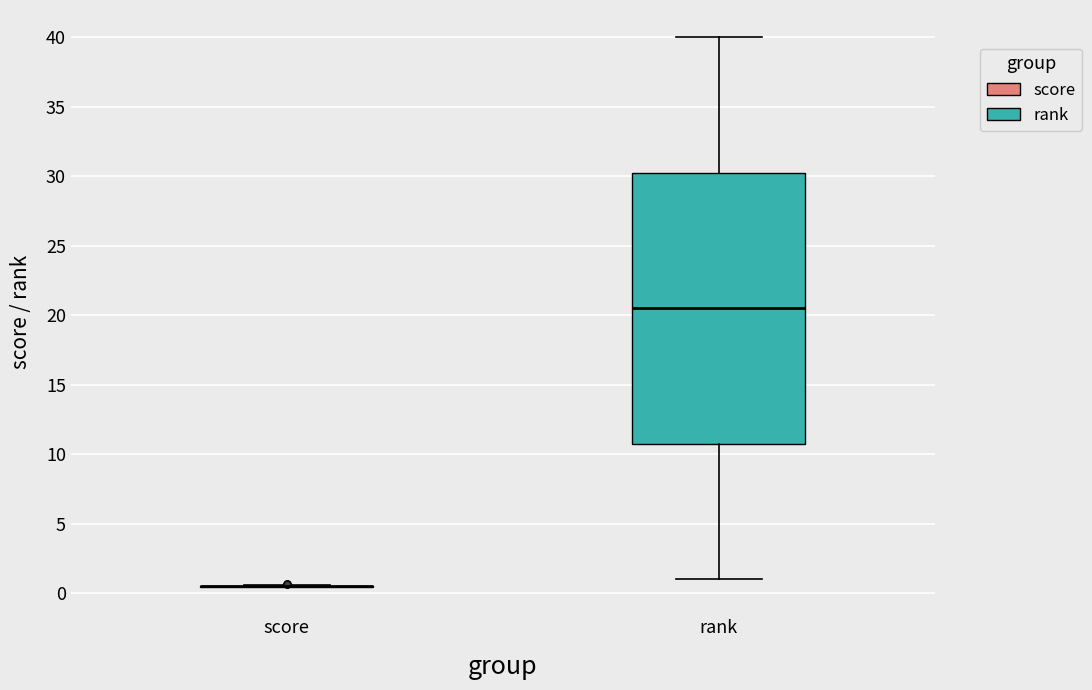

Reading left to right, transcribe this box plot: for each box, give where its median line is, the range the box spans, and where its two whiskers end, as read against the y-axis. The values are not printed on the chart, so give them approximately, as read against the axis.

score: box collapsed to a line at 0.5, whiskers 0.5 to 0.5
rank: median 20.5, box 11.0 to 30.5, whiskers 1.0 to 40.0